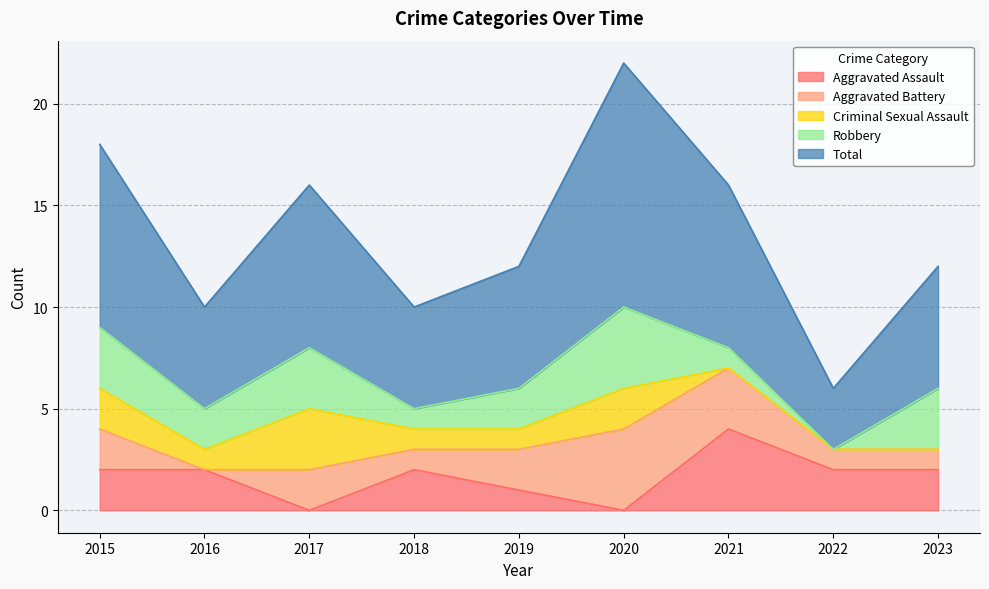

True or false: Total and Aggravated Assault cross at least once.

False